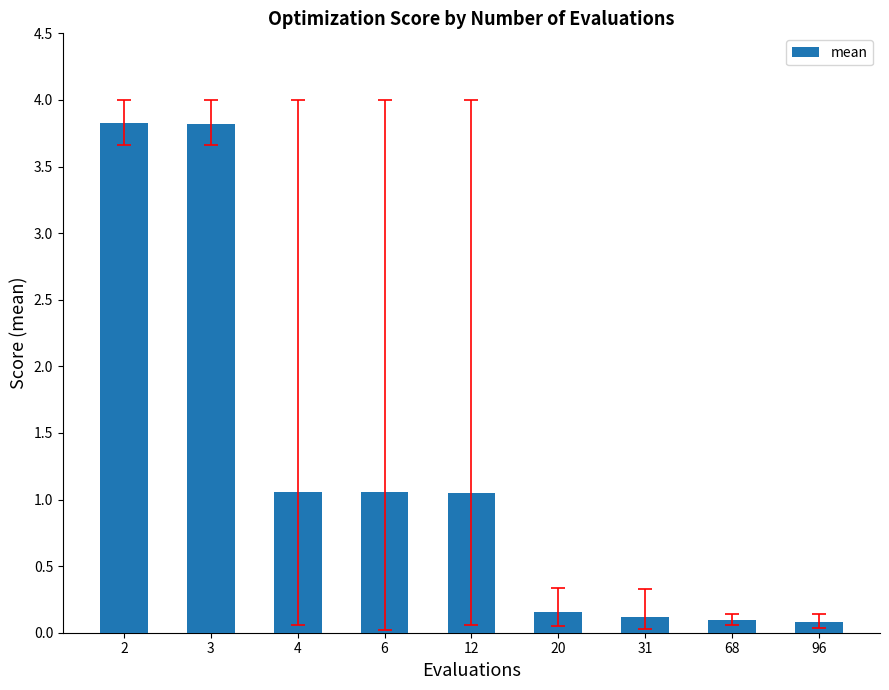

The value at 96 is 0.1. True or false?

True